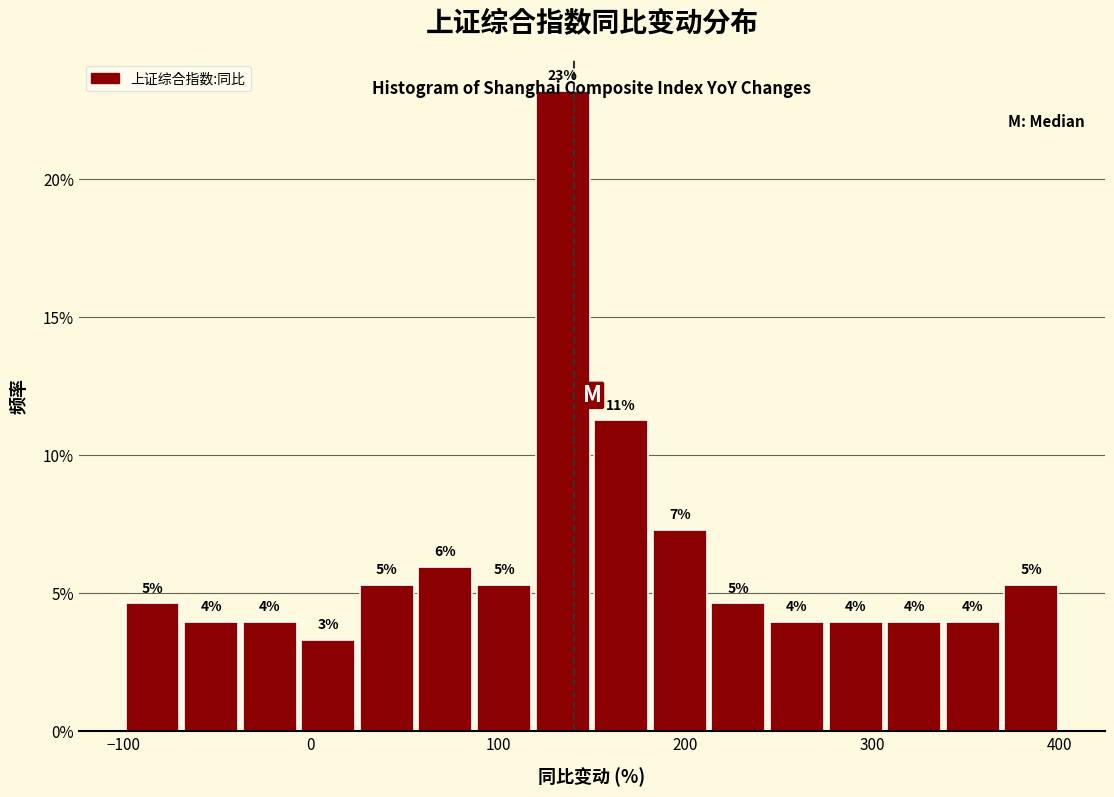

Around what value on the x-axis is the tallest bar? Give the approximate position of its centre, as read against the axis.

130